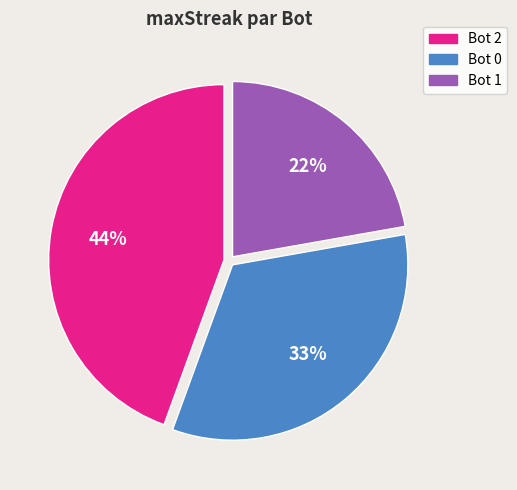

Which slice is the largest?

Bot 2